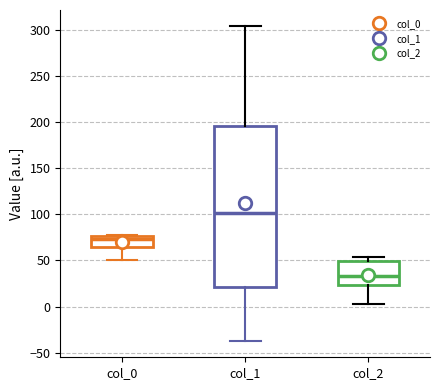

Comparing the boxes themselves (not the whiskers), which one is the tallest?

col_1